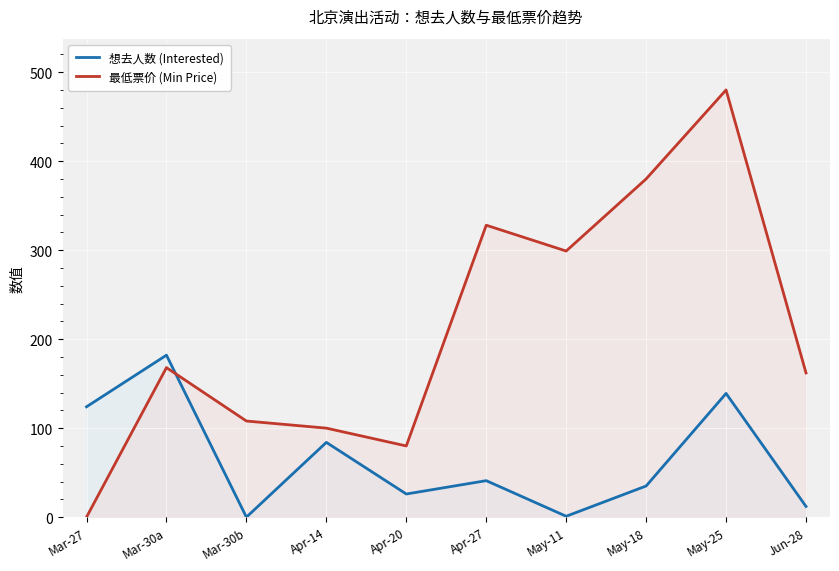

What is the total value across all series at Jun-28?

174